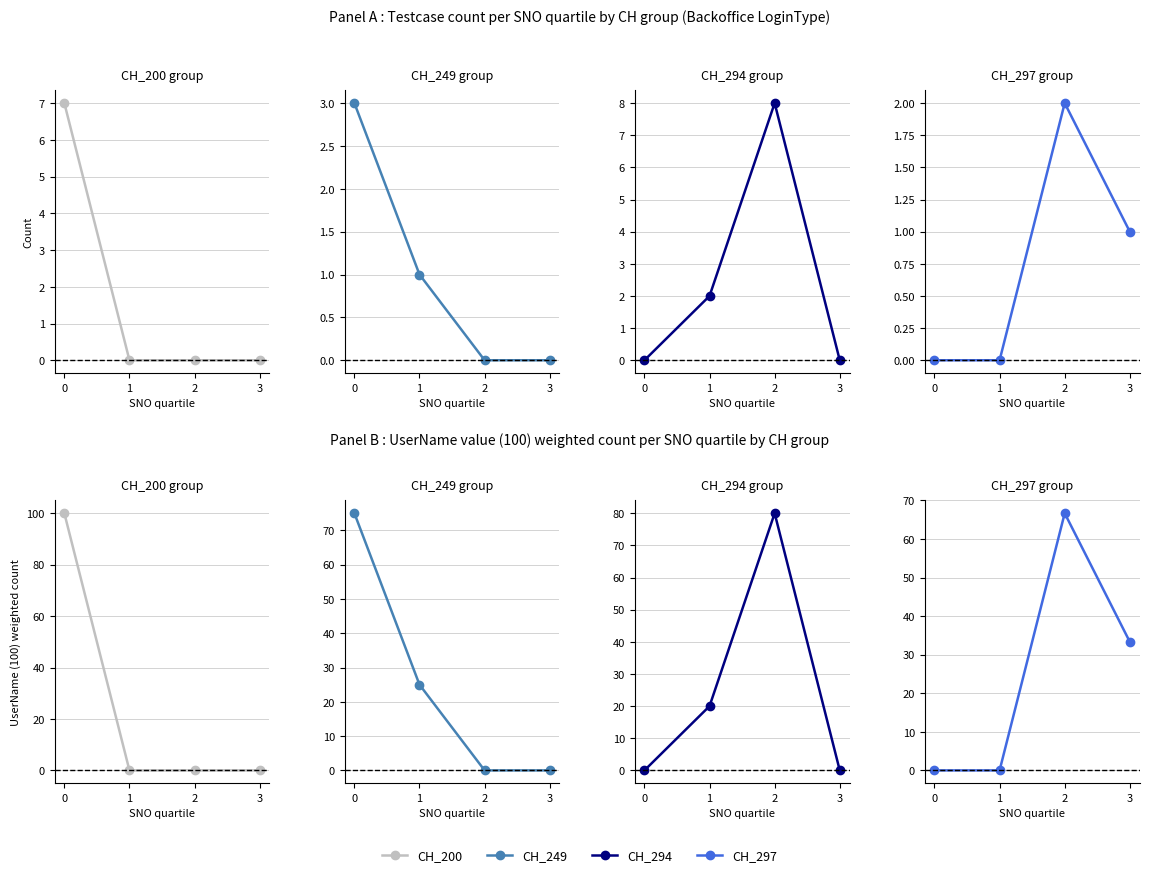

What are all the series names shown in the legend?

CH_200, CH_249, CH_294, CH_297